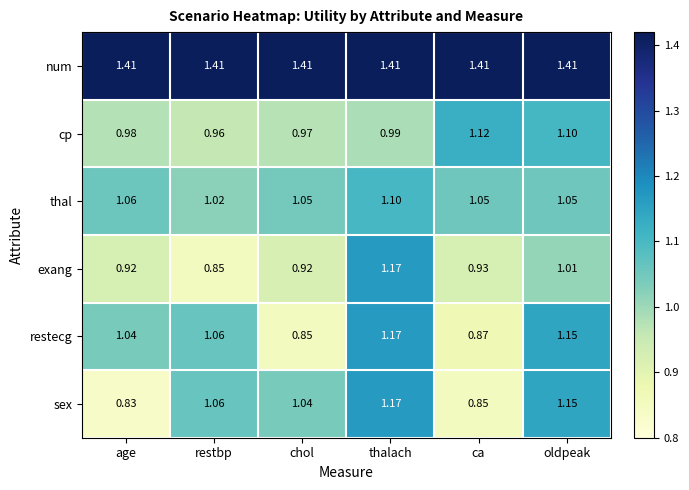

Which series has the largest total across all categories?

num